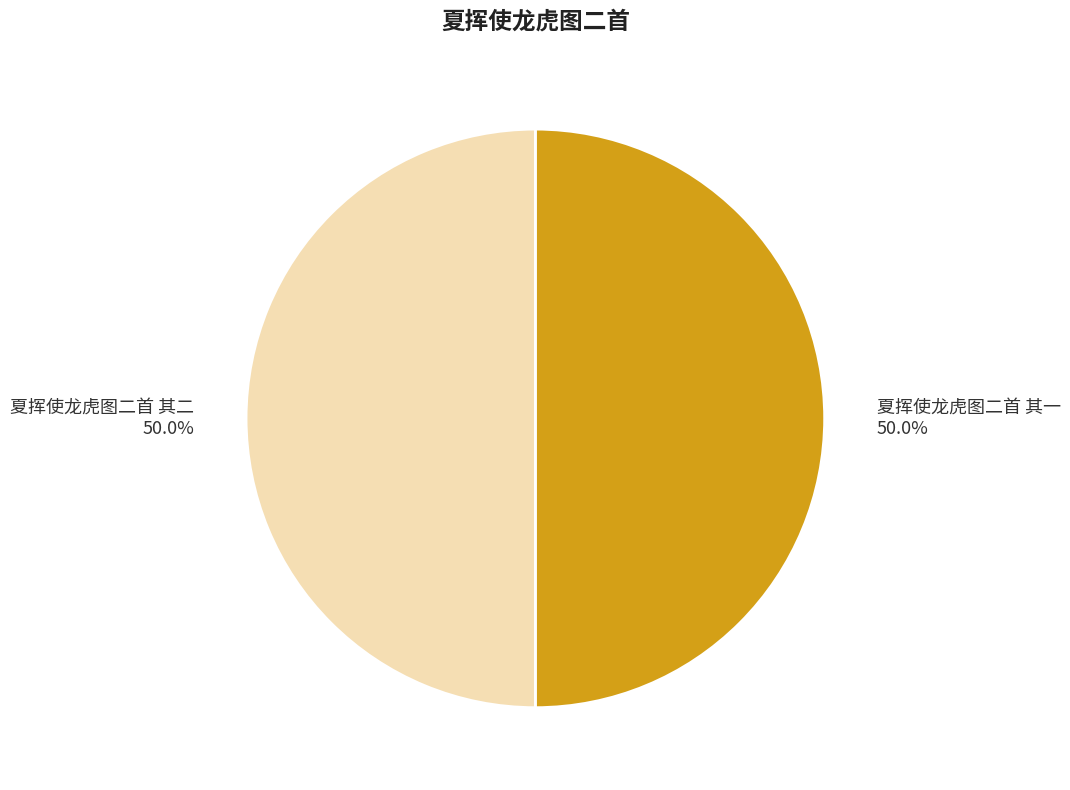

Approximately how many times larger is the value at 夏挥使龙虎图二首 其二 compared to 夏挥使龙虎图二首 其一?

1.0